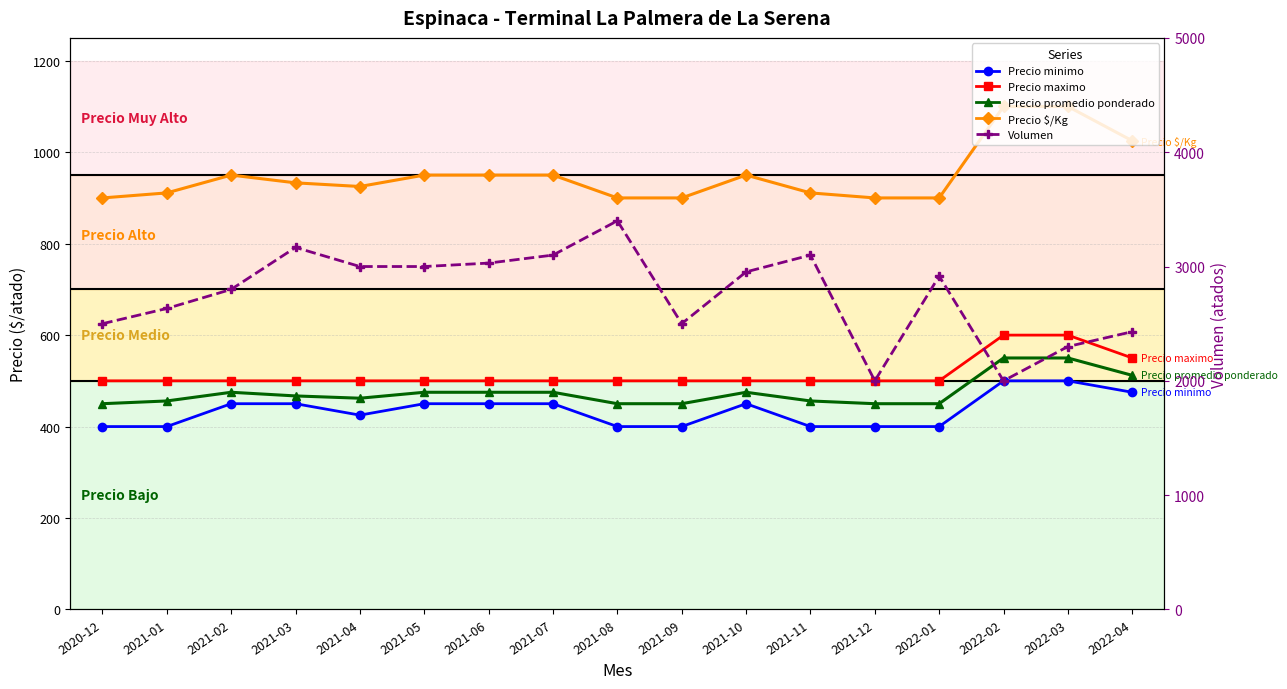

Between 2021-05 and 2021-06, which is larger?

2021-05